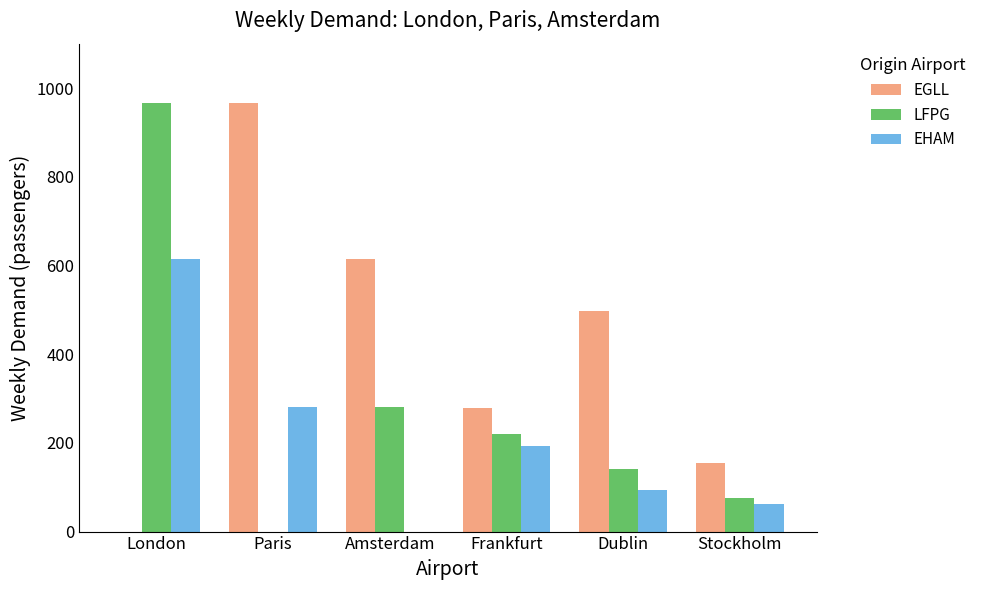

Is it true that LFPG equals 75 at Stockholm?

True